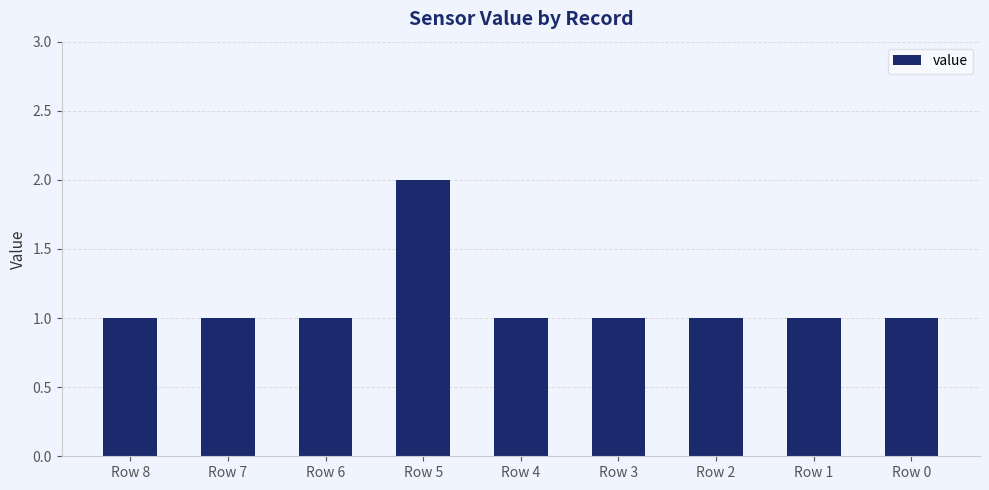

What is the ratio of the value at Row 5 to the value at Row 1?

2.0